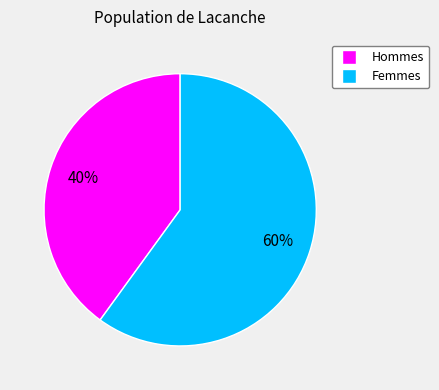

To the nearest percent, what is the average slice percentage?

50%